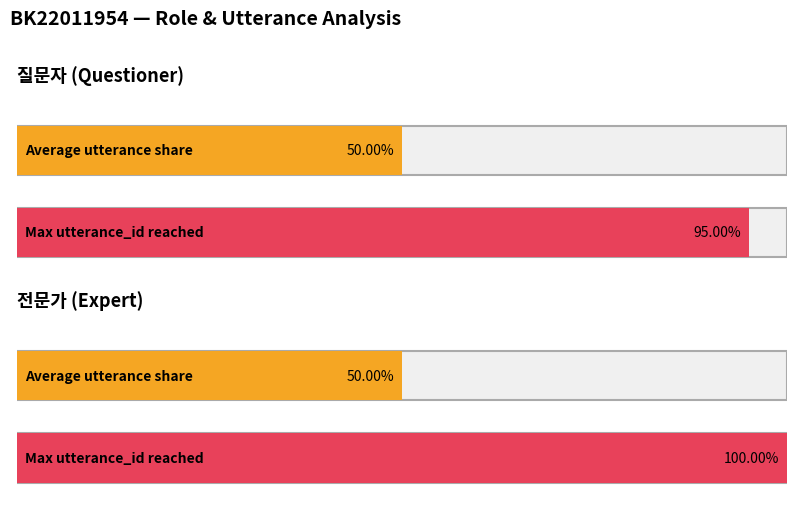

The value of 전문가 at 8 is 32. True or false?

False